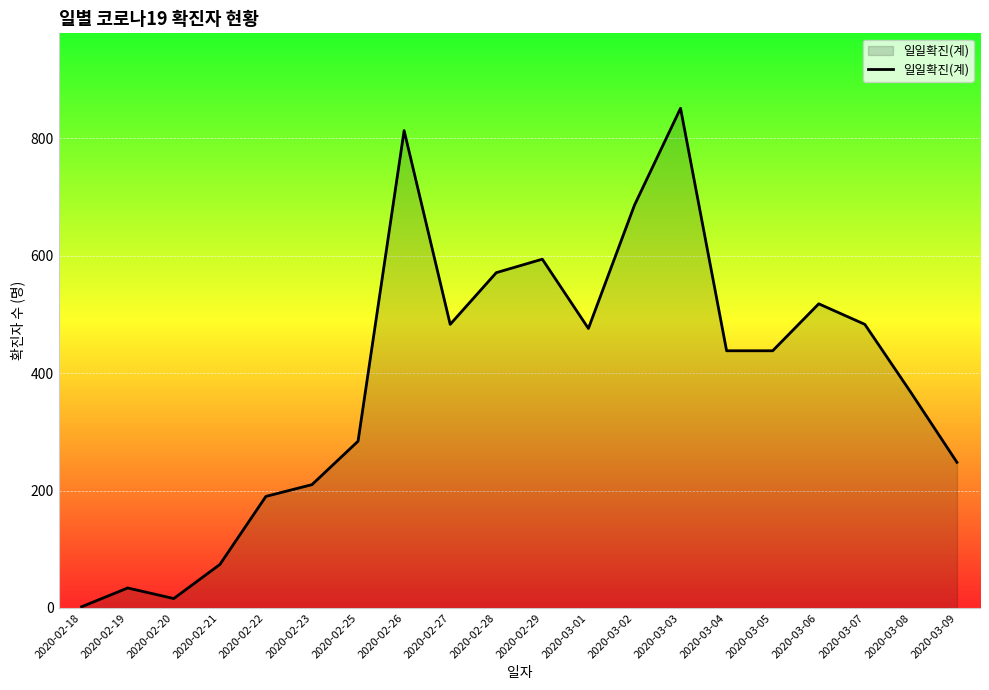

How many lines are shown in the chart?

1